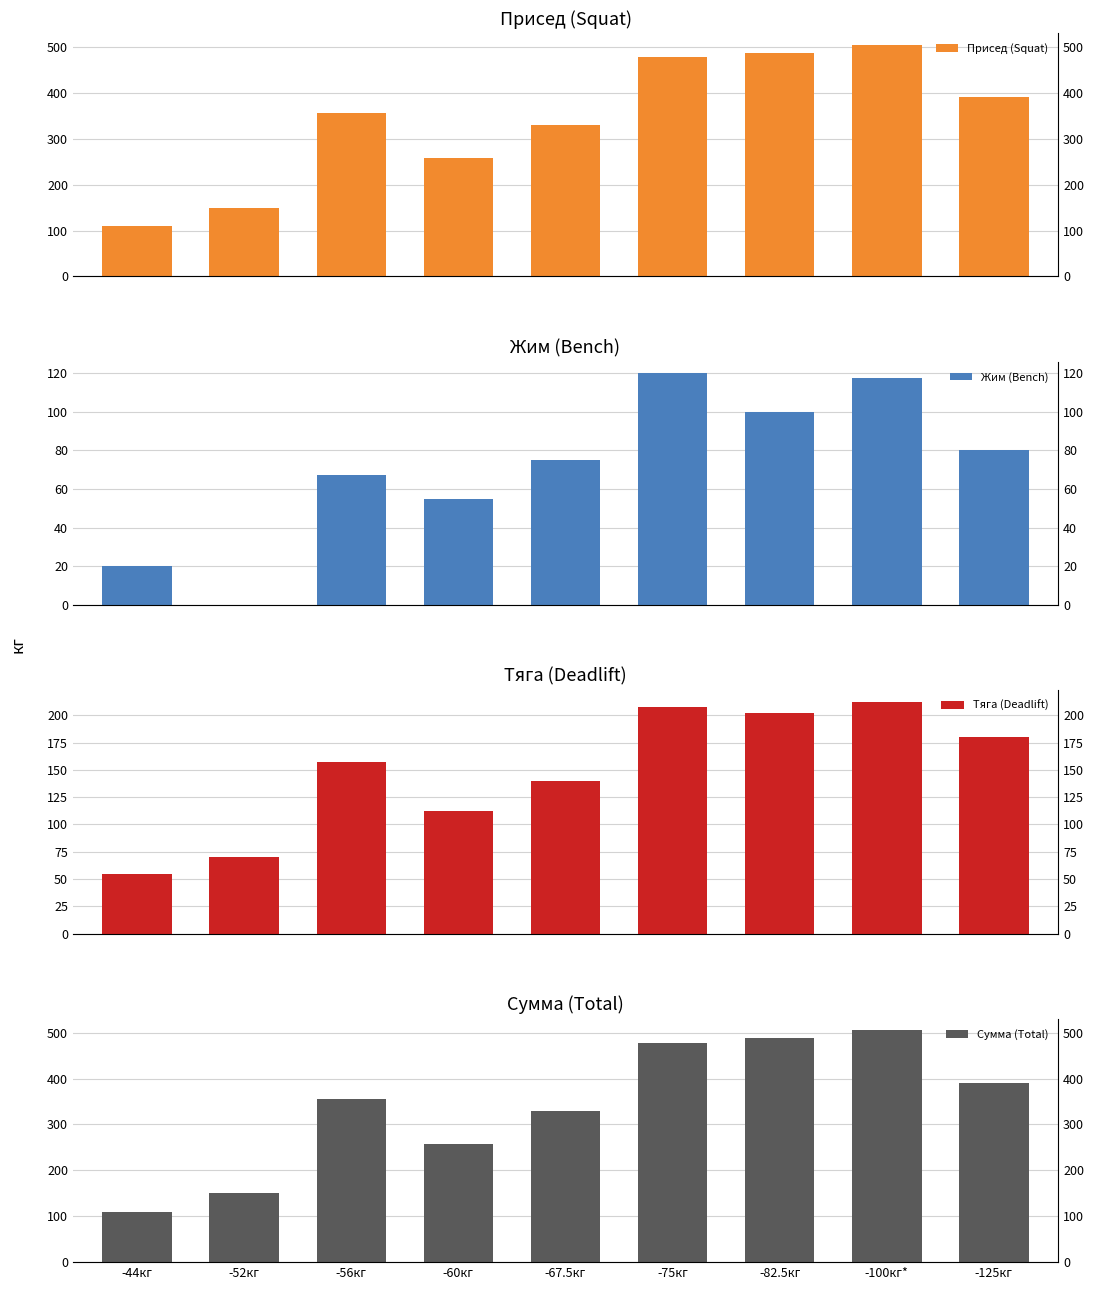

How many groups of bars are there?

9